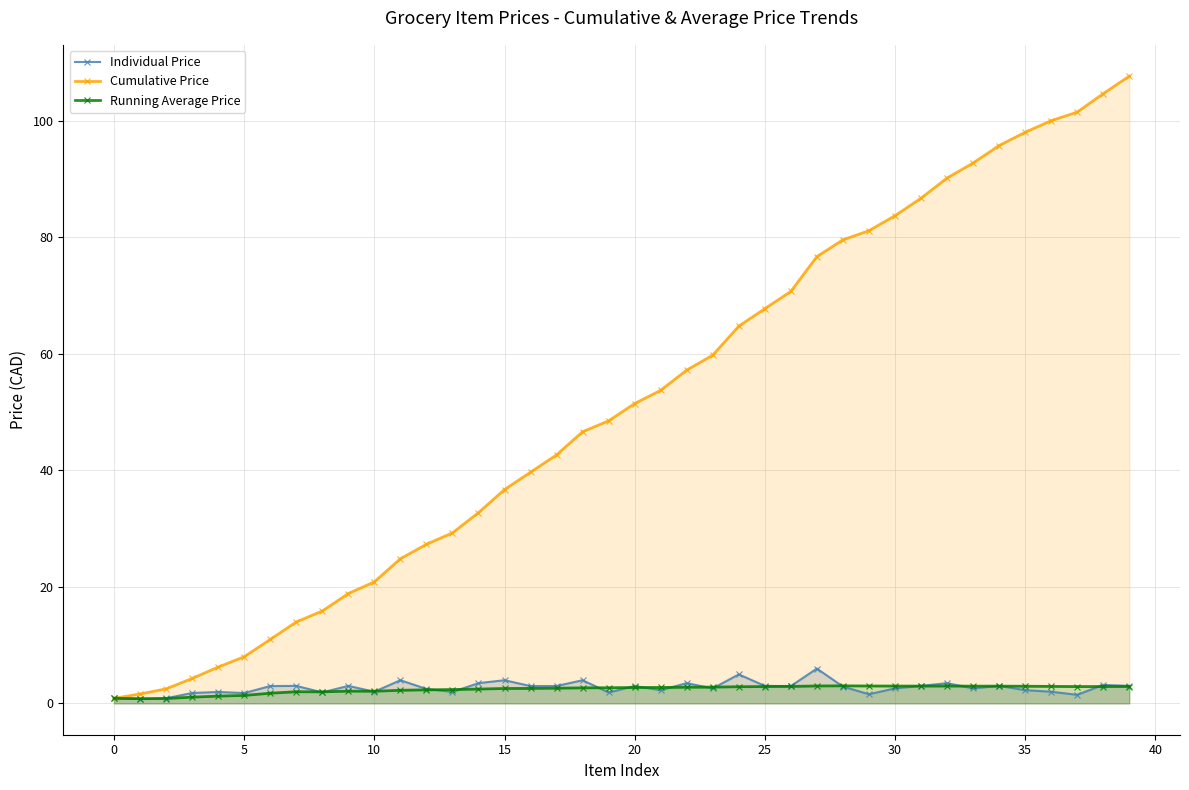

True or false: Cumulative Price has a value of 52.1 at 16.

False